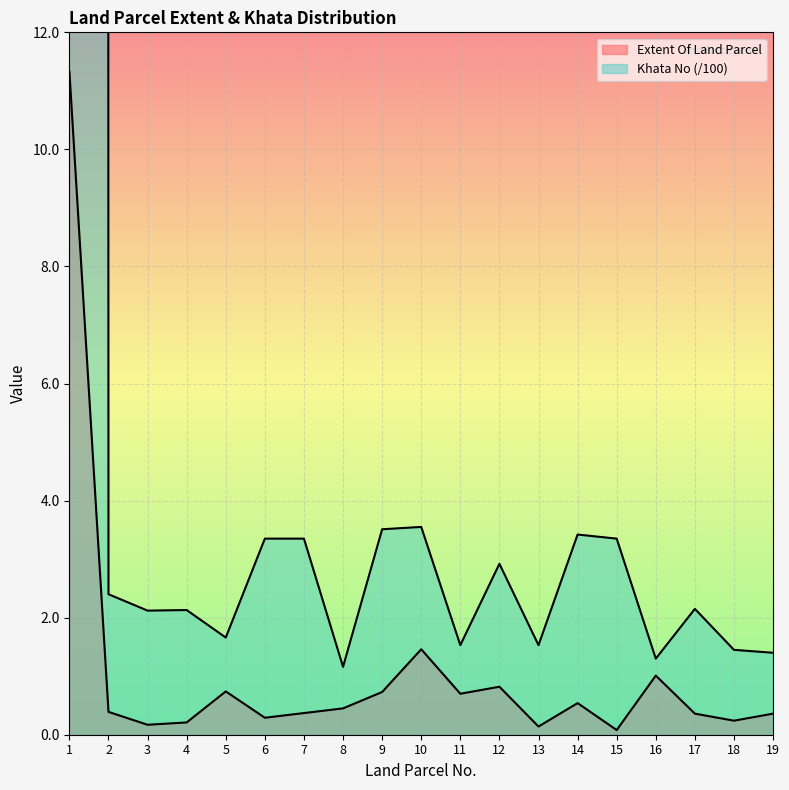

What is the spread (max minus min) of values at 15?

3.3